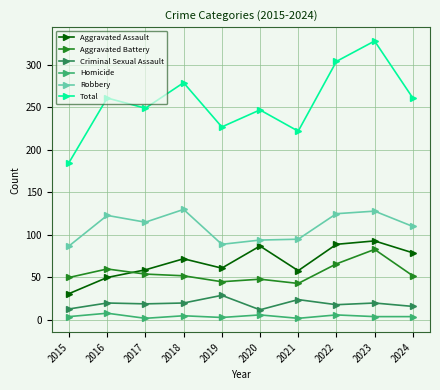

Which series changed the most between 2017 and 2022?

Total